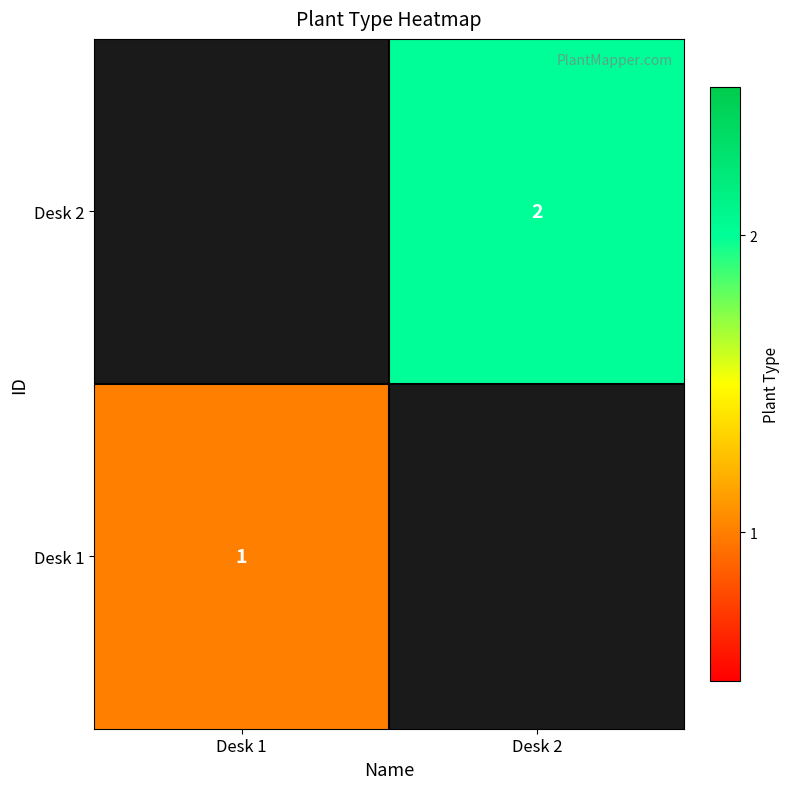

Is it true that Desk 1 equals 1 at Desk 1?

True